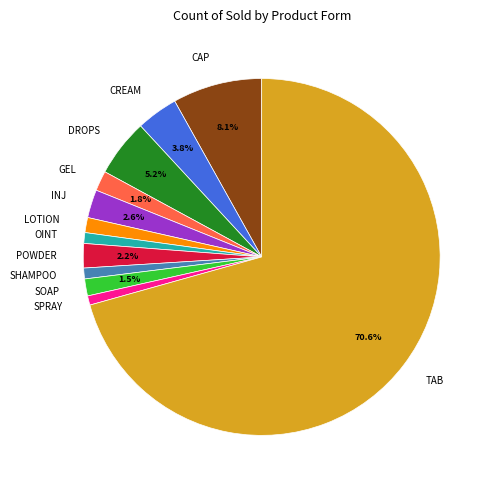

To the nearest percent, what percentage of the pie is POWDER?

2%